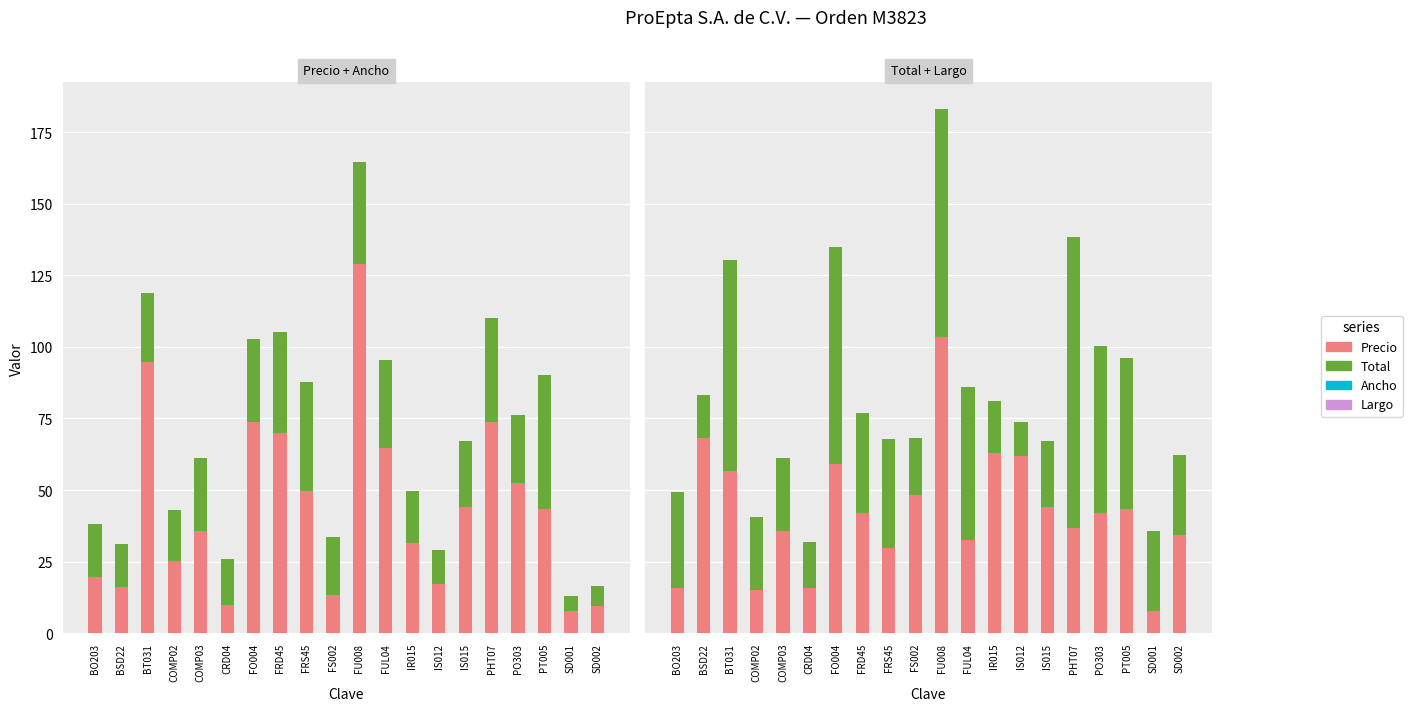

Are the bars grouped side by side (vs. stacked)?

Yes